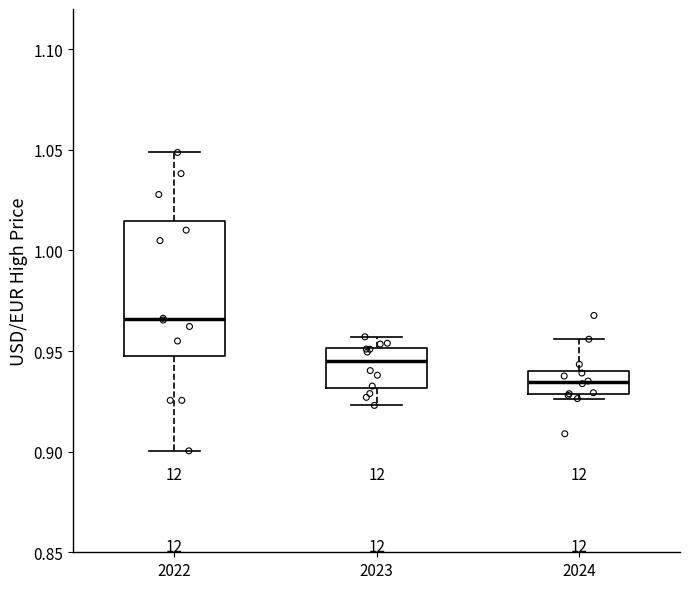

Reading left to right, transcribe this box plot: for each box, give where its median line is, the range the box spans, and where its two whiskers end, as read against the y-axis. The values are not printed on the chart, so give them approximately, as read against the axis.

2022: median 0.965, box 0.950 to 1.015, whiskers 0.900 to 1.050
2023: median 0.945, box 0.930 to 0.950, whiskers 0.925 to 0.955
2024: median 0.935, box 0.930 to 0.940, whiskers 0.925 to 0.955